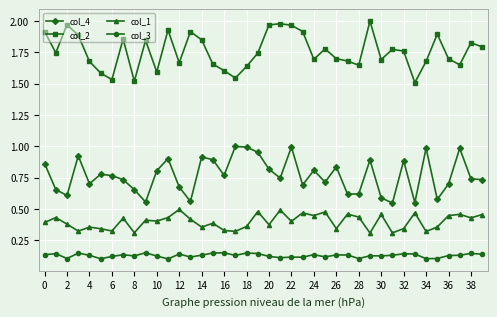

Which series has the widest spread of values?

col_2